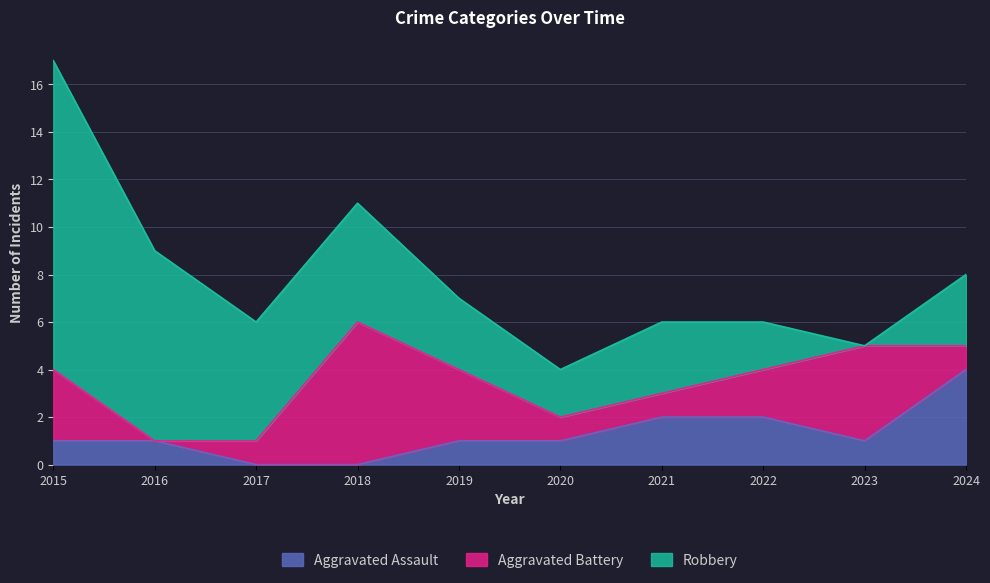

True or false: Aggravated Battery has a value of 0 at 2020.

False